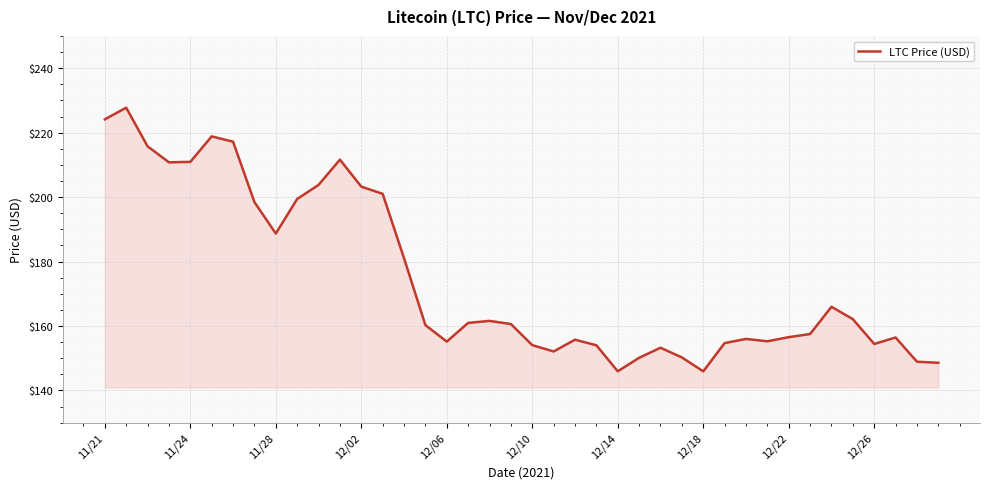

What is the minimum value shown in the chart?

145.9